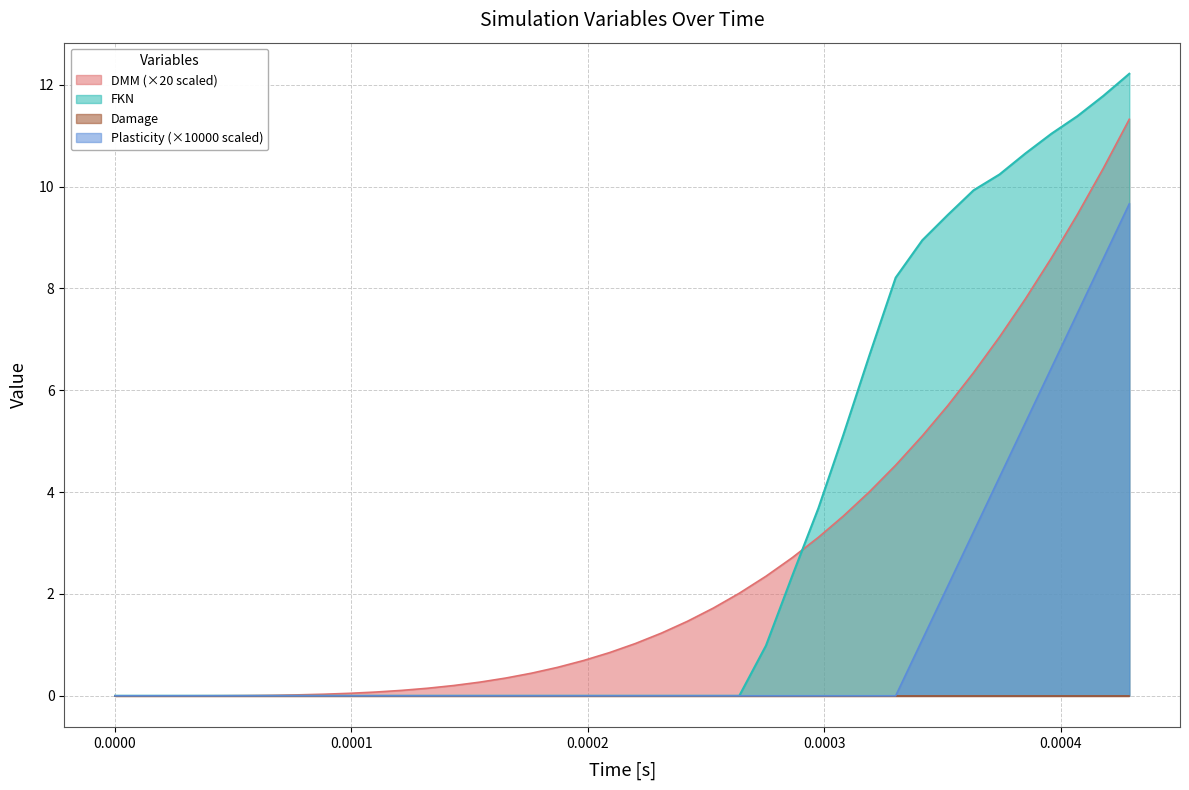

Does the chart have visible grid lines?

Yes